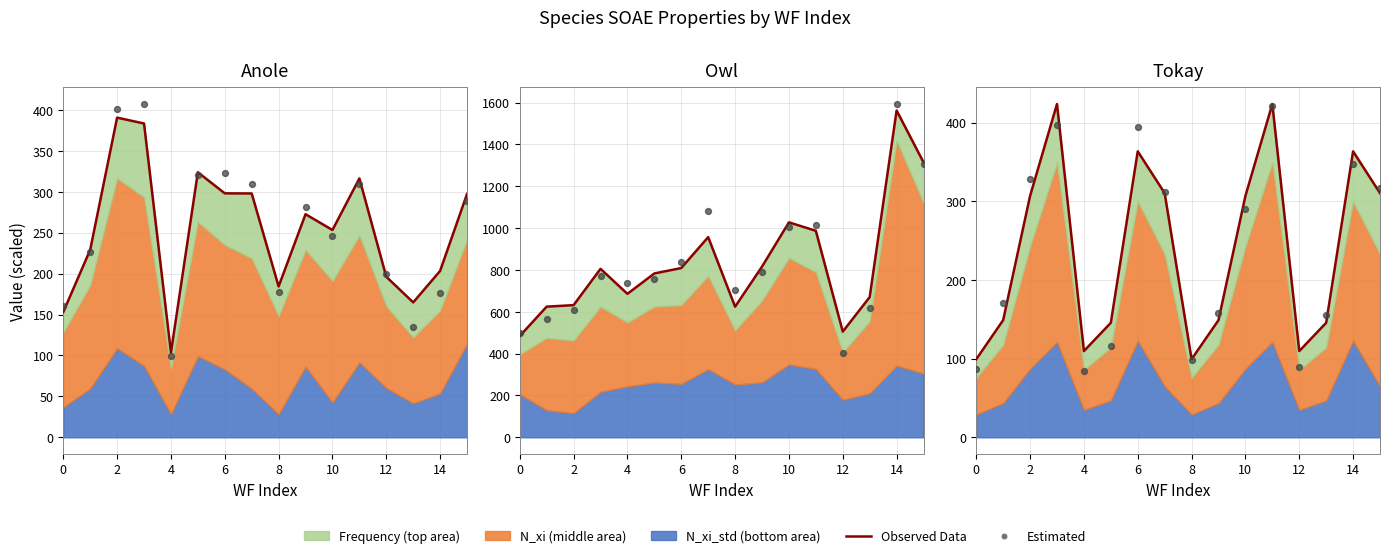

Which series has the largest total across all categories?

Observed Data